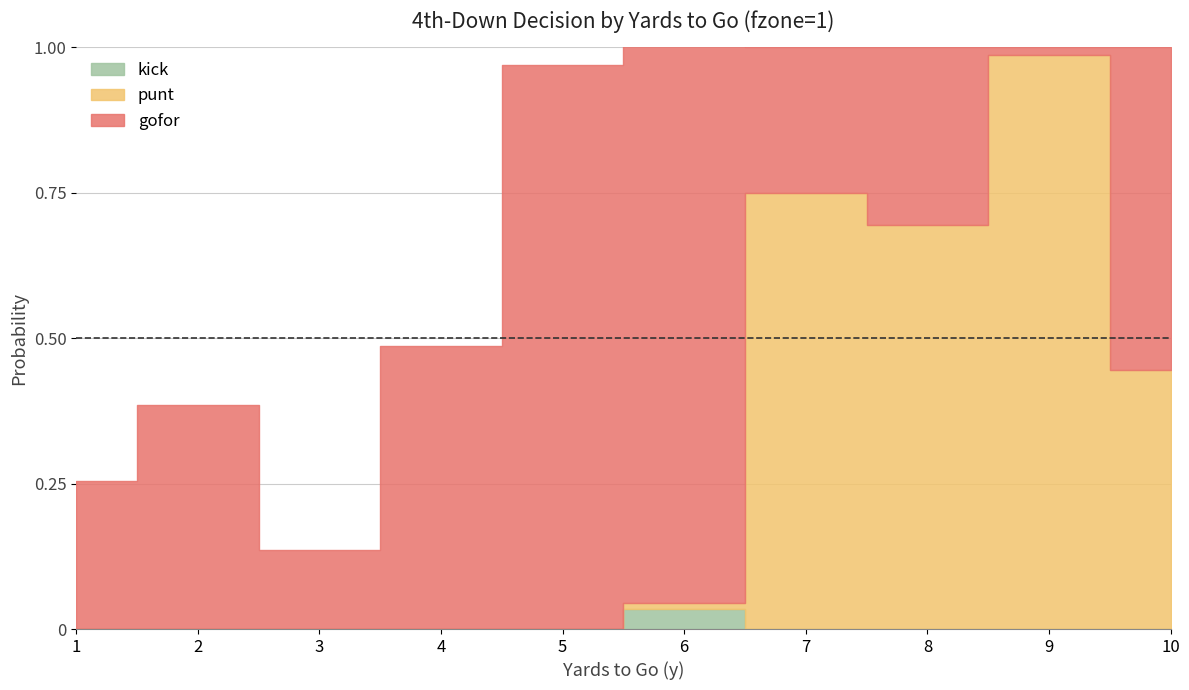

True or false: gofor and kick cross at least once.

False